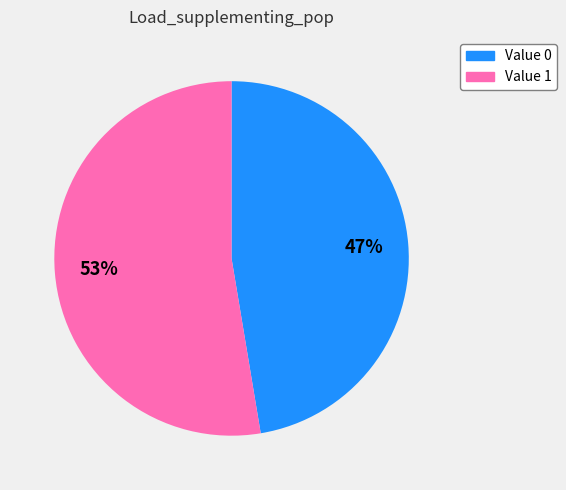

To the nearest percent, what is the average slice percentage?

50%